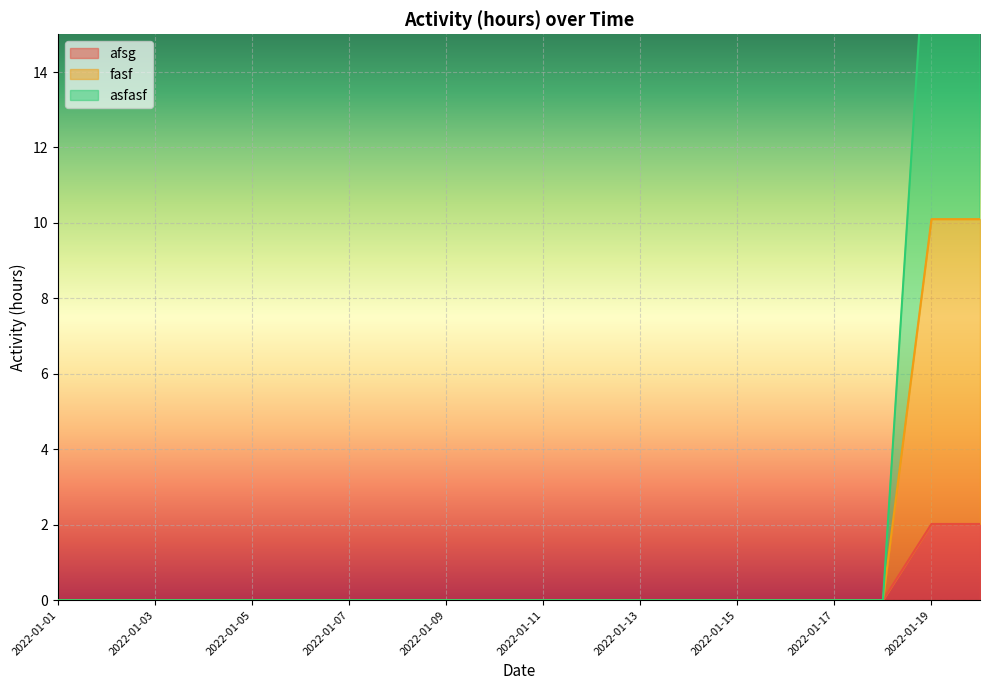

What are all the series names shown in the legend?

afsg, fasf, asfasf